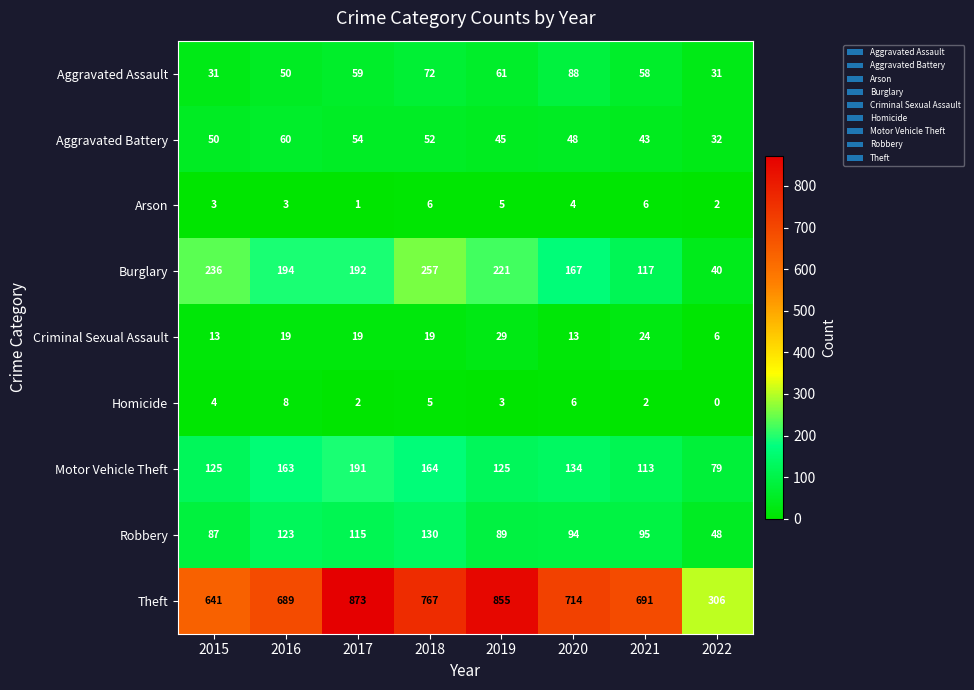

What is the difference between the second highest and second lowest values in the Burglary series?

119